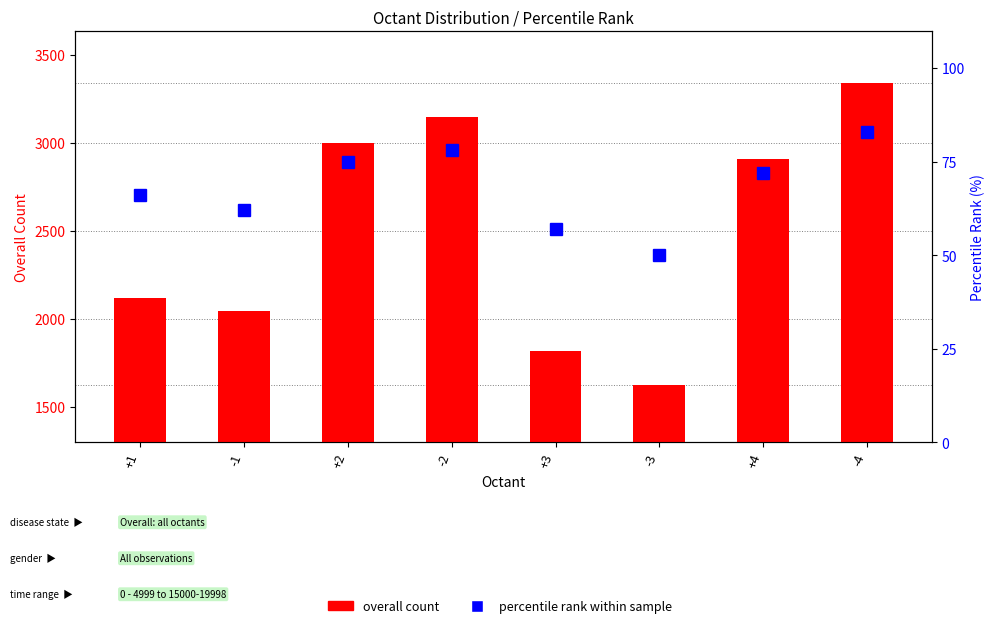

At -2, list the series in order from smallest to largest.

percentile rank within sample, overall count